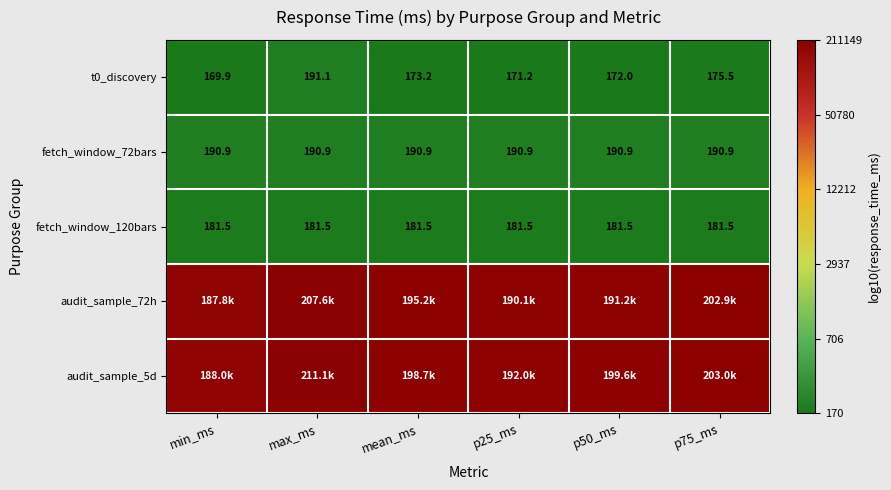

At how many categories does at least one series exceed 5?

6